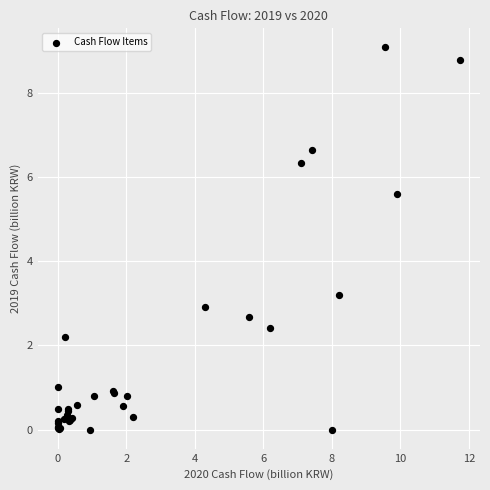

What Y value in the scatter plot is closest to 4?

3.2